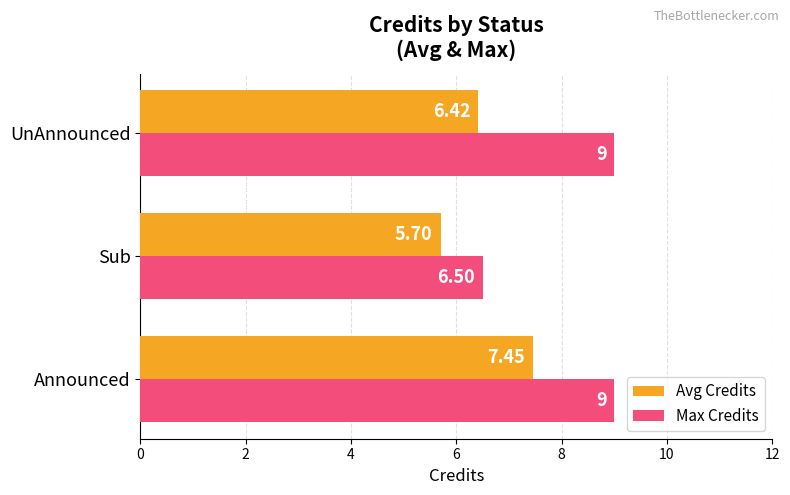

What is the spread (max minus min) of values at UnAnnounced?

2.6